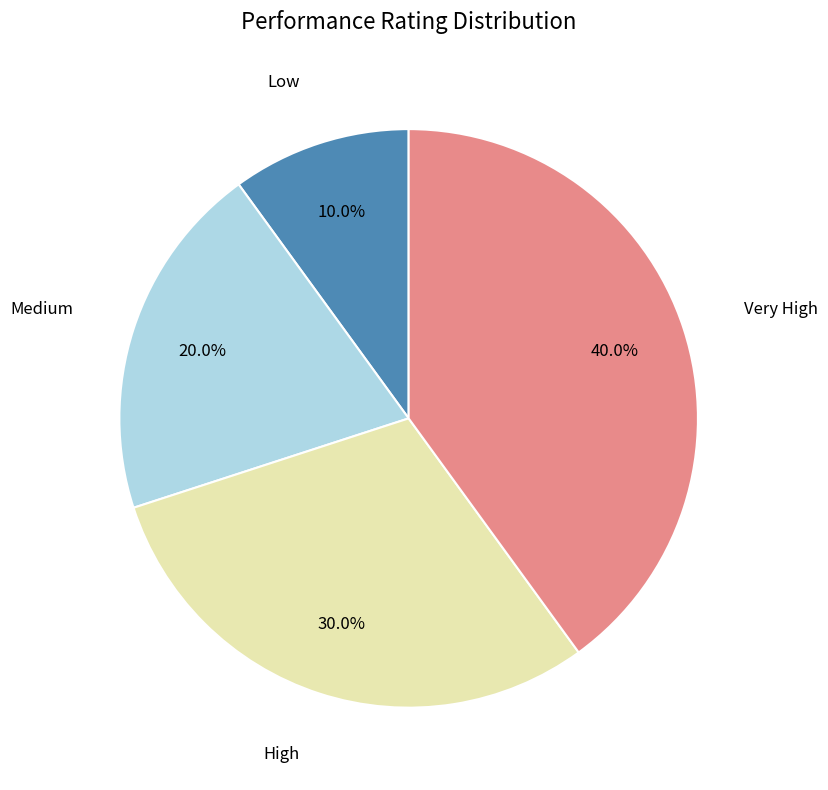

Is there any slice that represents more than half of the pie?

No